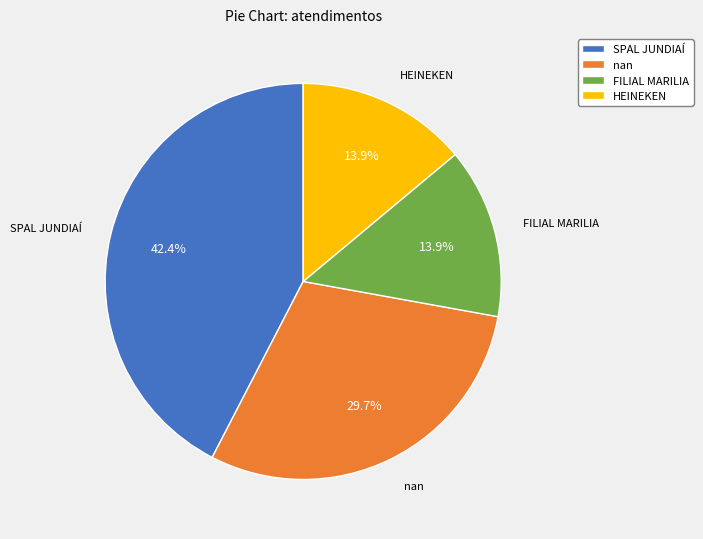

What percentage is NOT represented by nan?

70.3%